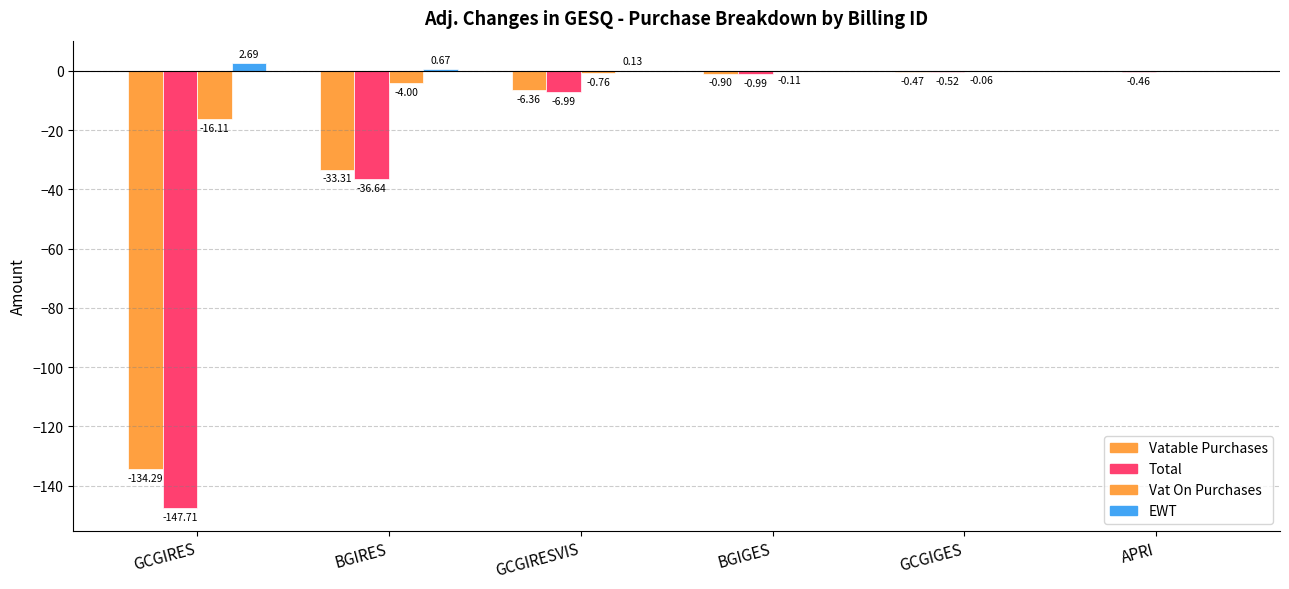

How many series are shown in this chart?

4